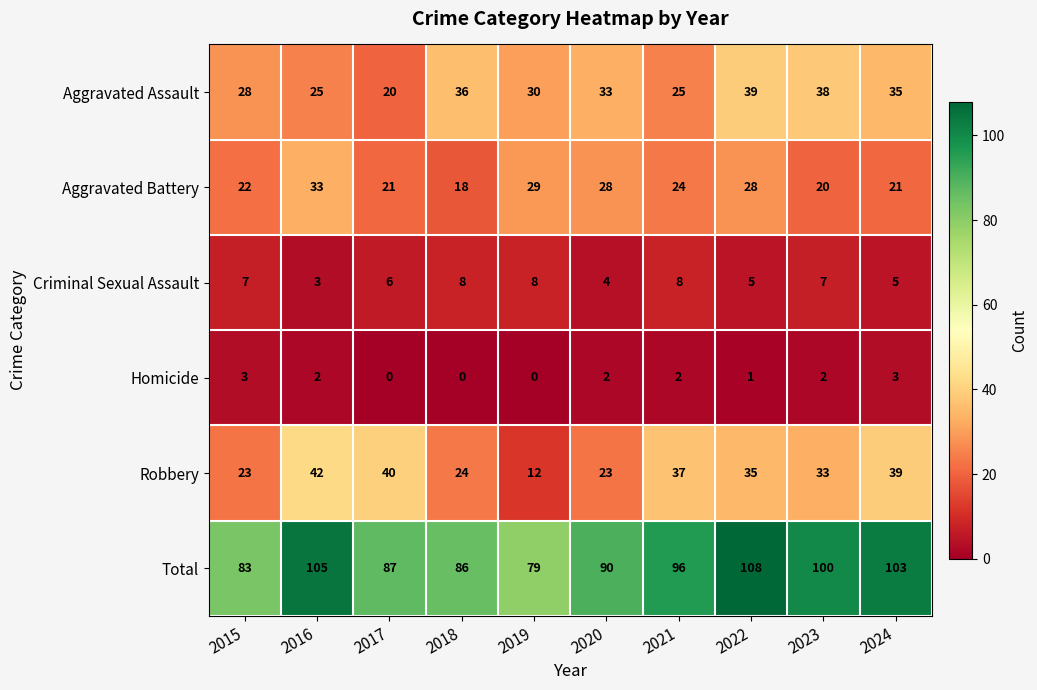

What is the spread (max minus min) of values at 2018?

86